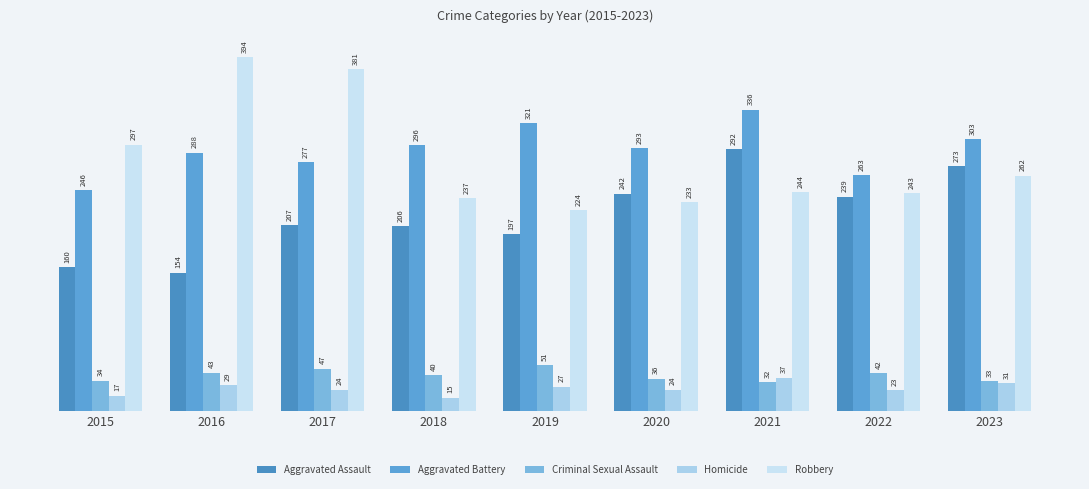

Which category has the lowest value across all series?

2018